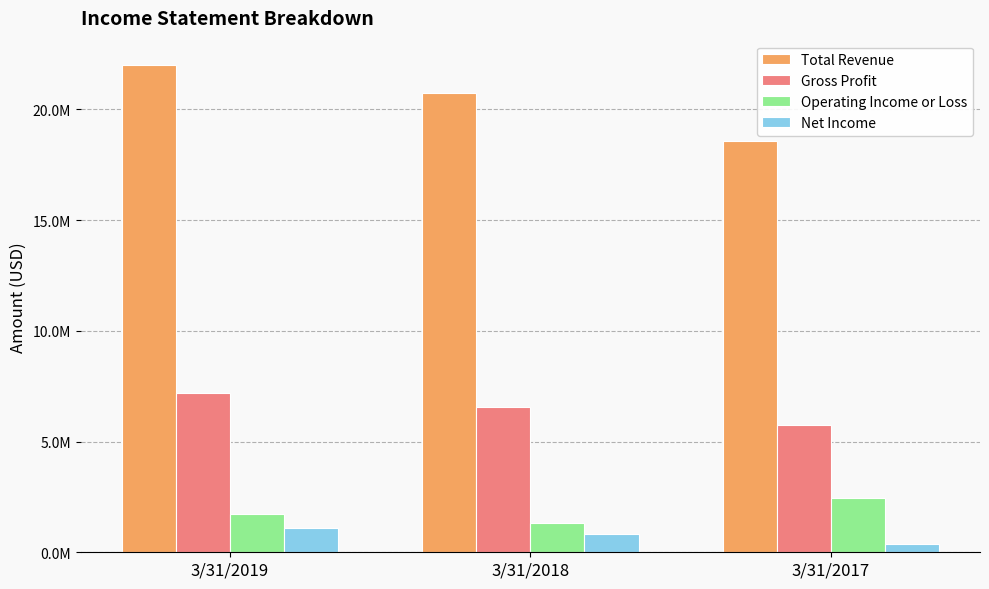

What is the total value across all series at 3/31/2019?

32011950